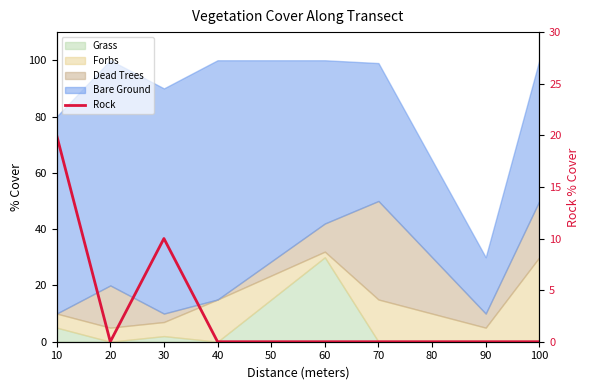

How many data points does each series have?

8